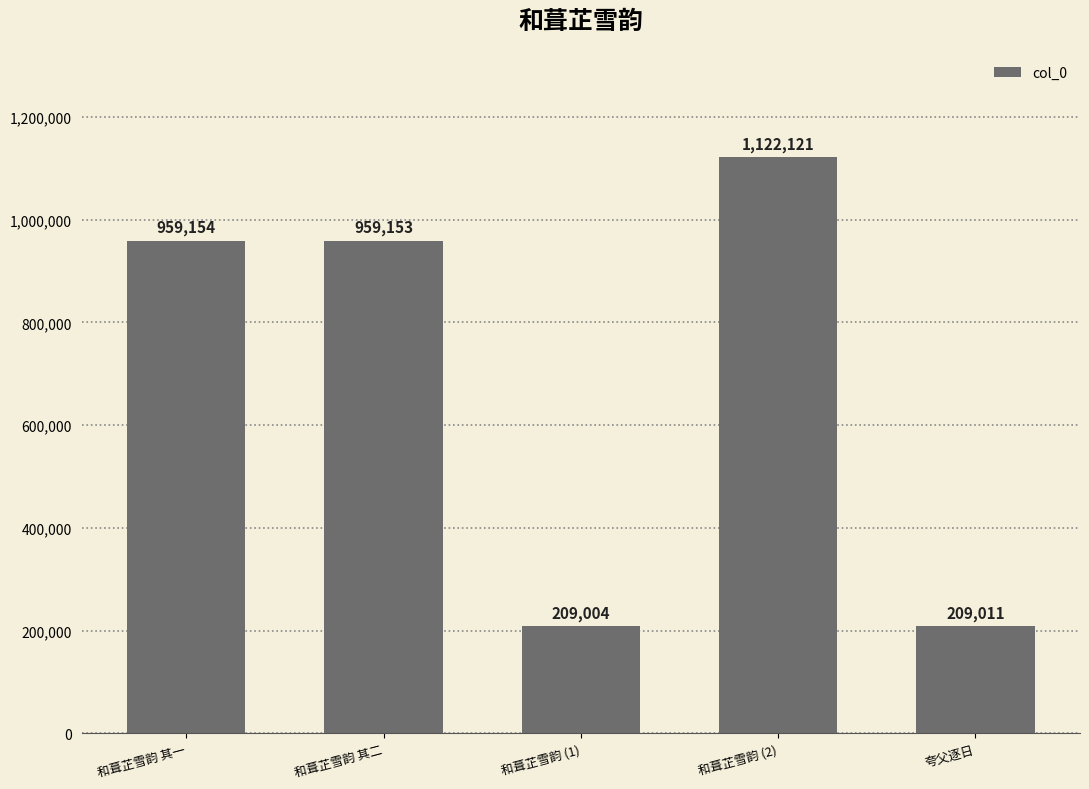

What is the change in value from 和葺芷雪韵 其二 to 和葺芷雪韵 (1)?

-750149